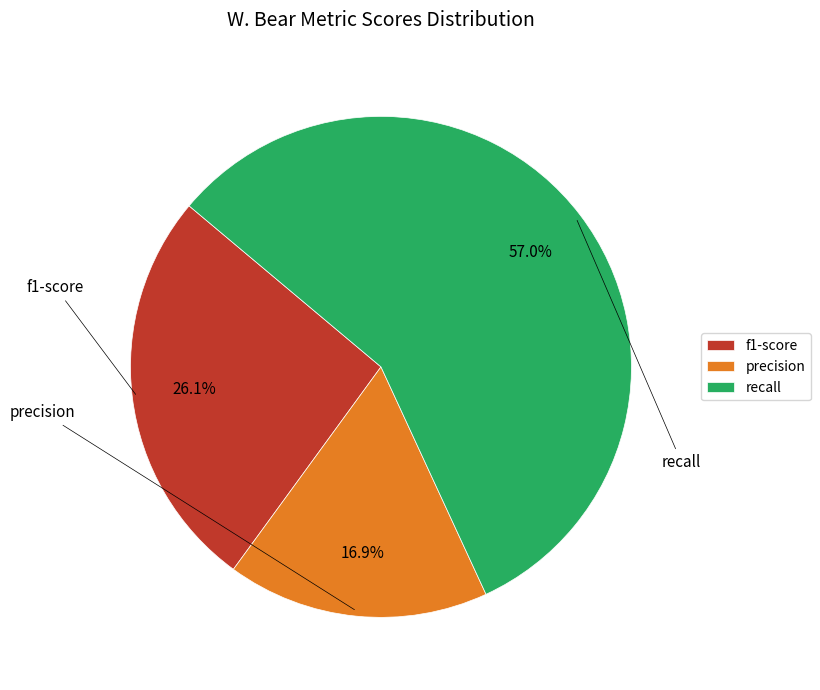

What is the total percentage of precision and recall?

73.9%